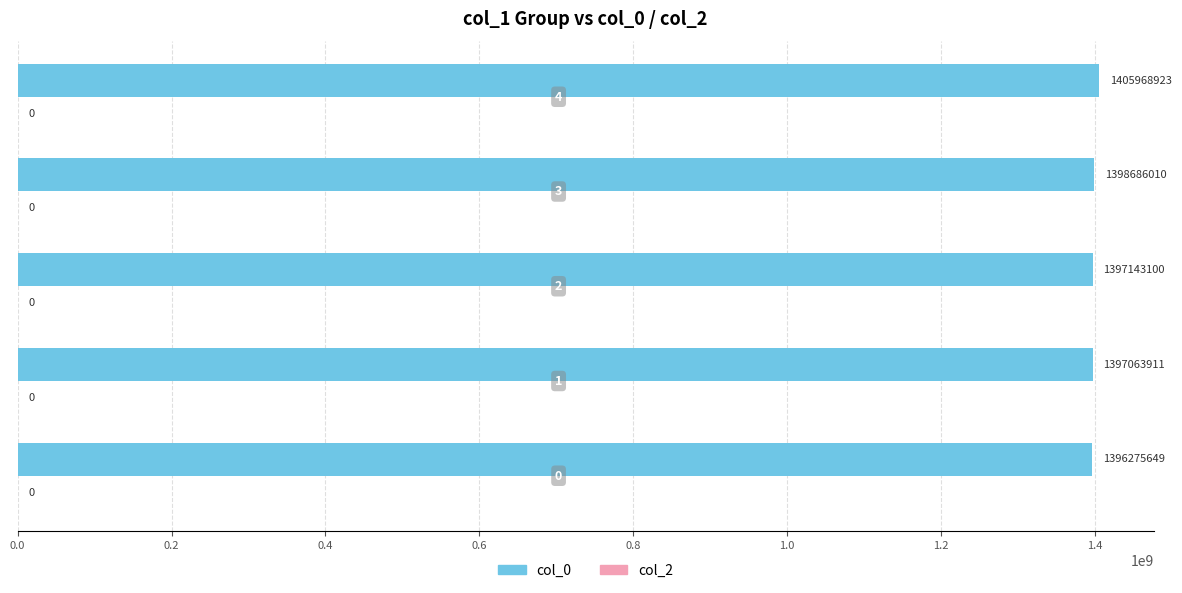

How many bars are there in total?

5